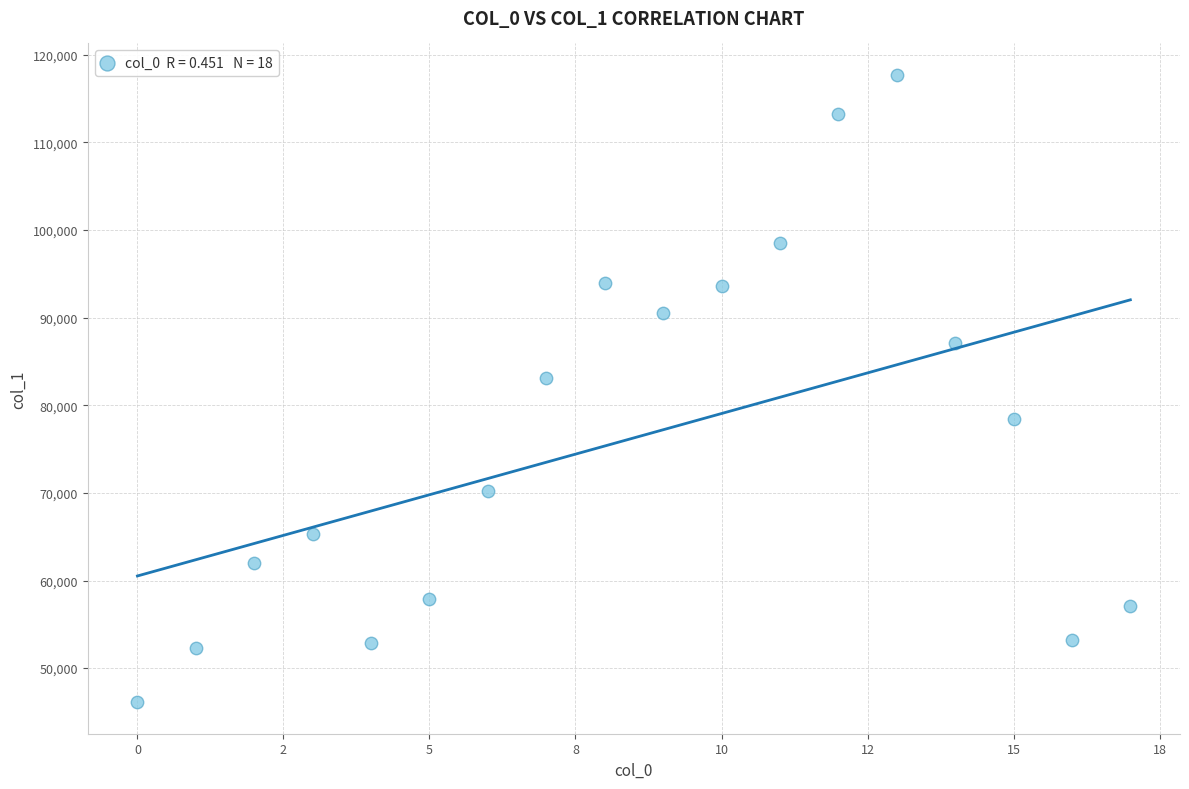

What Y value in the scatter plot is closest to 81906?

83067